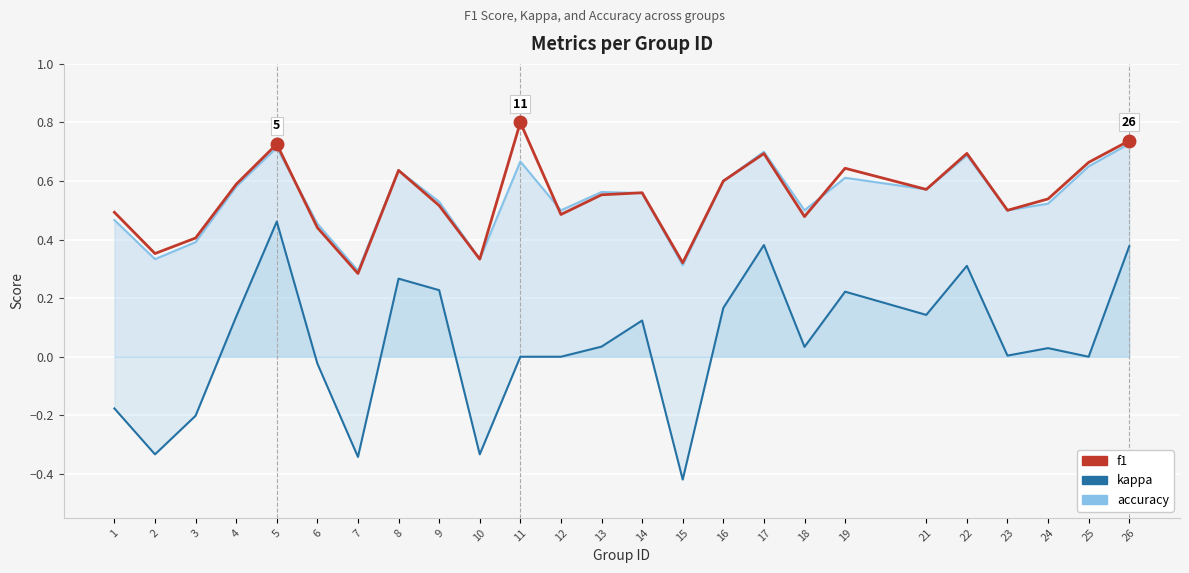

In accuracy, how many points are higher than both neighbors (excluding endpoints)?

7